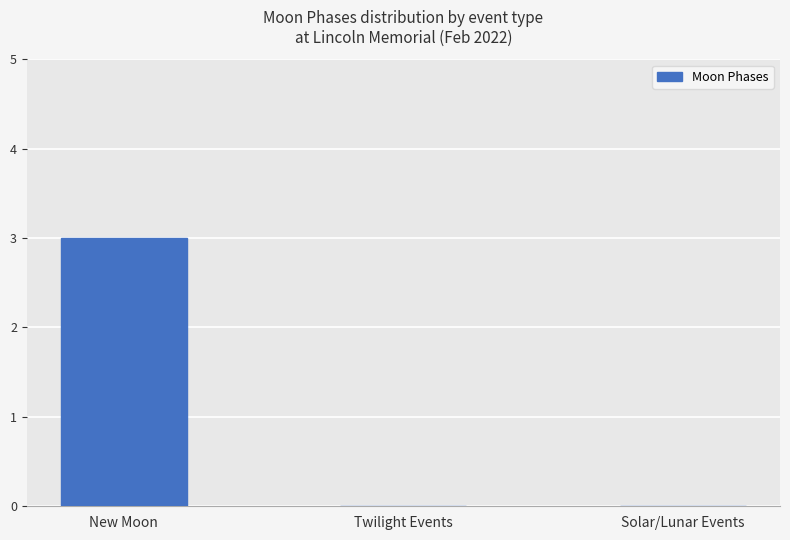

What is the sum of the values at Solar/Lunar Events and New Moon?

3